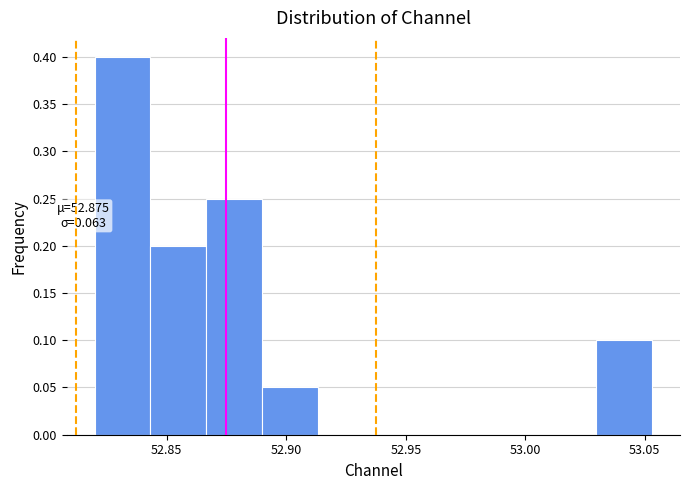

Over which range of the x-axis is the bar tallest?

52.820 to 52.845